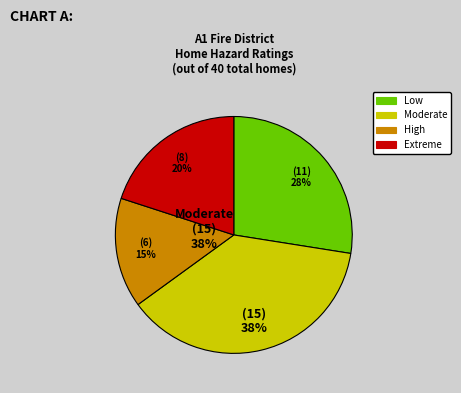

Is there a majority slice in this chart?

No